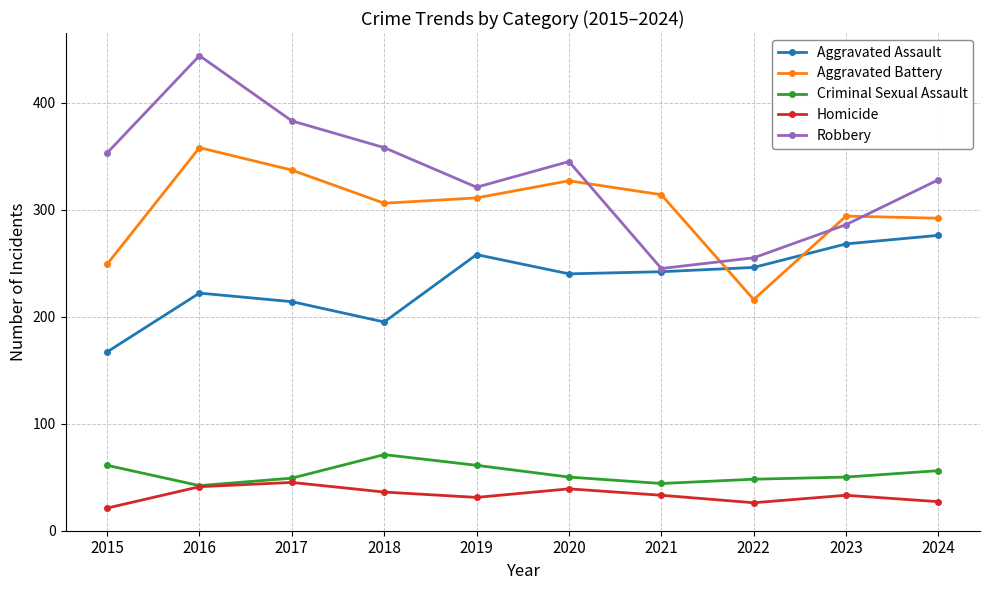

What is the minimum value for Homicide?

21